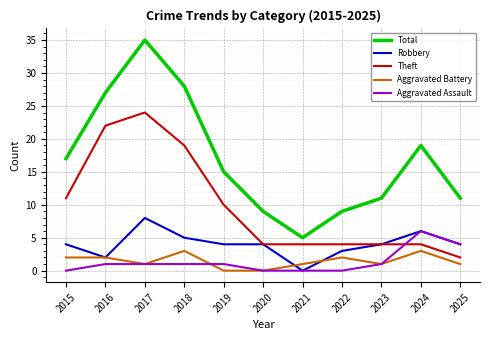

Reading right to left, what are all the values shown in this chart?

Total: 2025=11	2024=19	2023=11	2022=9	2021=5	2020=9	2019=15	2018=28	2017=35	2016=27	2015=17
Robbery: 2025=4	2024=6	2023=4	2022=3	2021=0	2020=4	2019=4	2018=5	2017=8	2016=2	2015=4
Theft: 2025=2	2024=4	2023=4	2022=4	2021=4	2020=4	2019=10	2018=19	2017=24	2016=22	2015=11
Aggravated Battery: 2025=1	2024=3	2023=1	2022=2	2021=1	2020=0	2019=0	2018=3	2017=1	2016=2	2015=2
Aggravated Assault: 2025=4	2024=6	2023=1	2022=0	2021=0	2020=0	2019=1	2018=1	2017=1	2016=1	2015=0